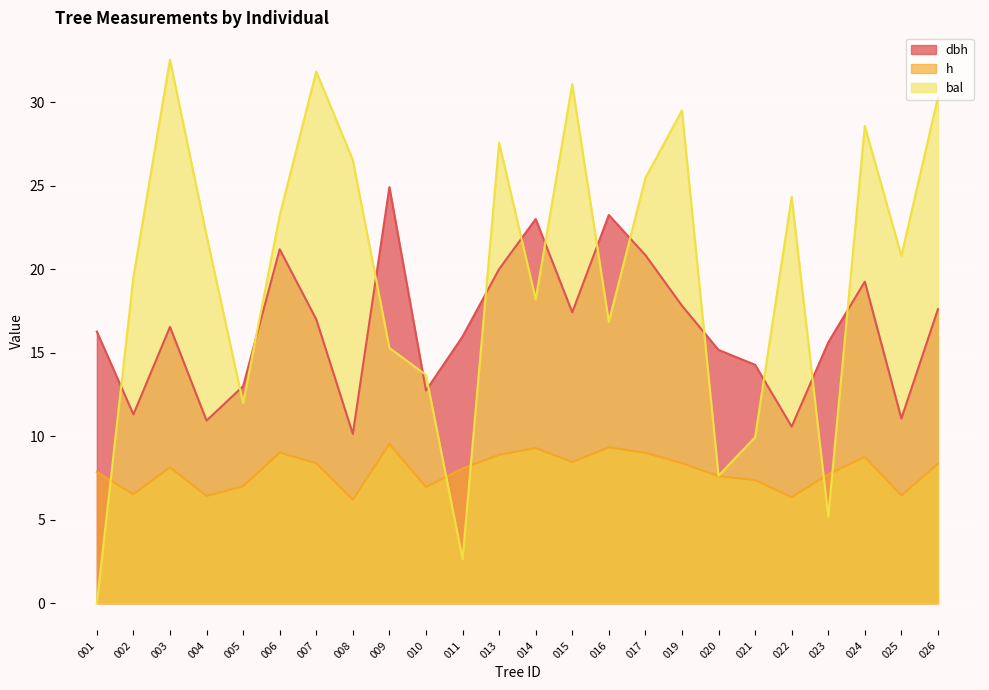

At how many categories does at least one series exceed 25?

9